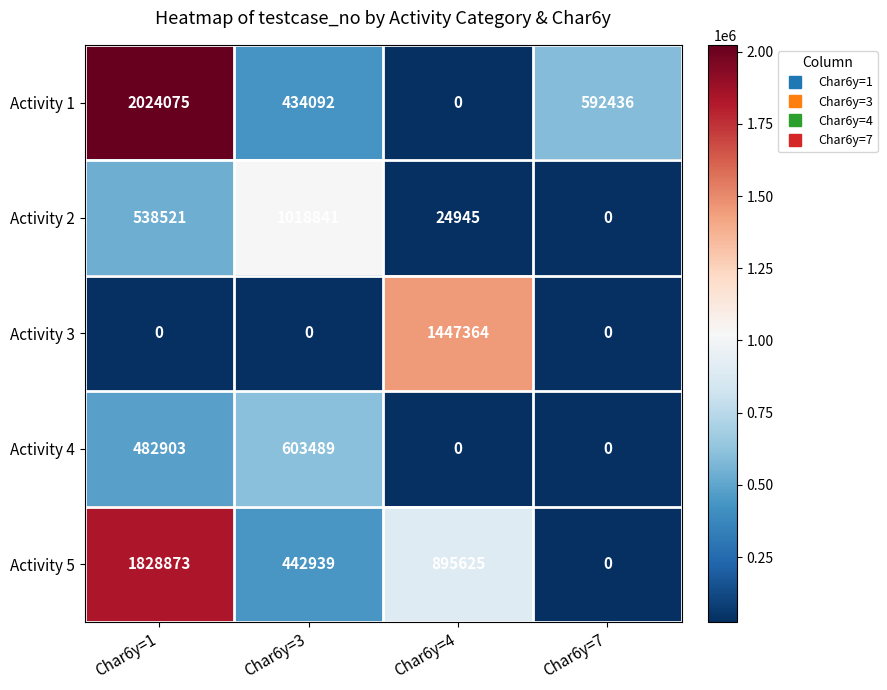

Count the number of categories in the chart.

4